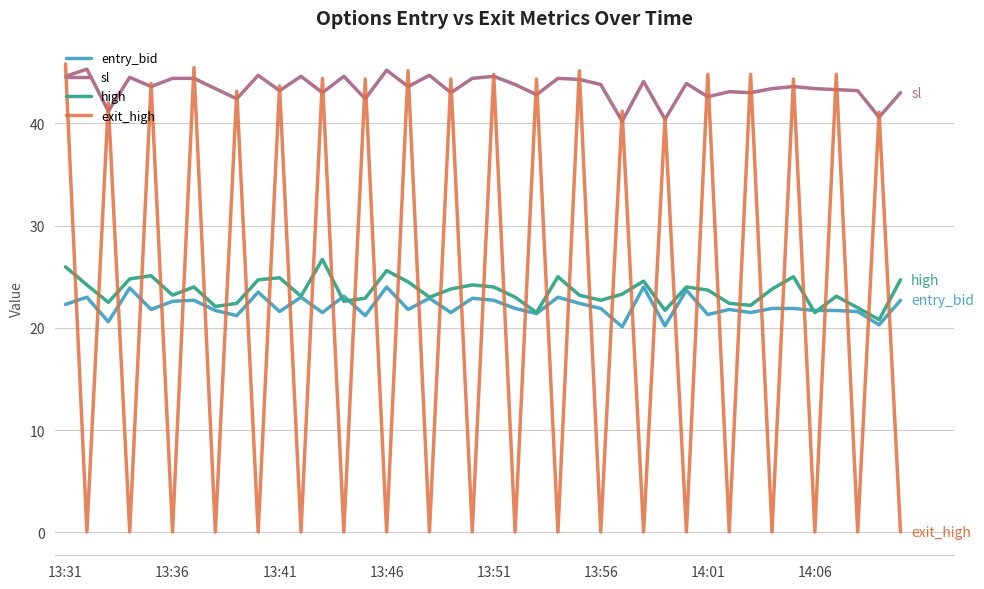

What is the maximum value for high?

26.7